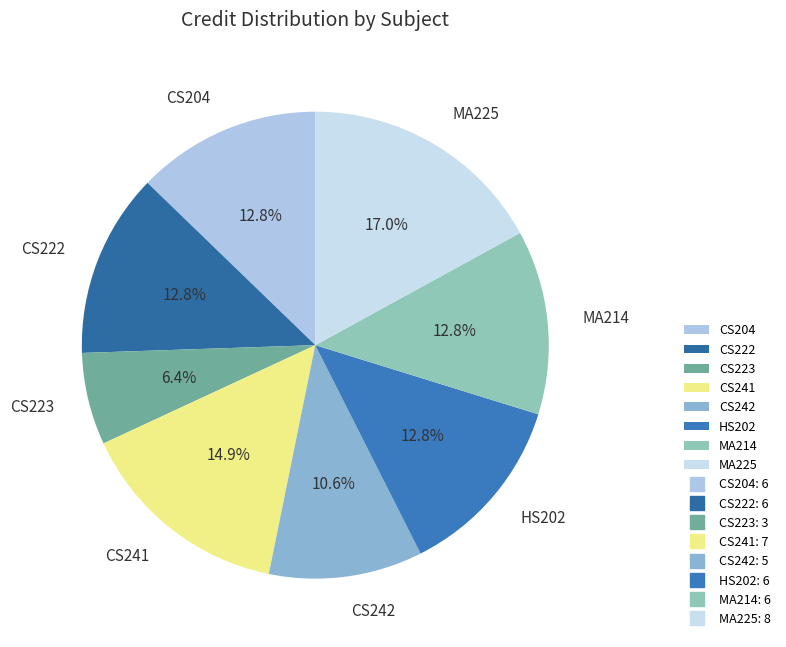

What is the ratio of the value at MA225 to the value at CS223?

2.7